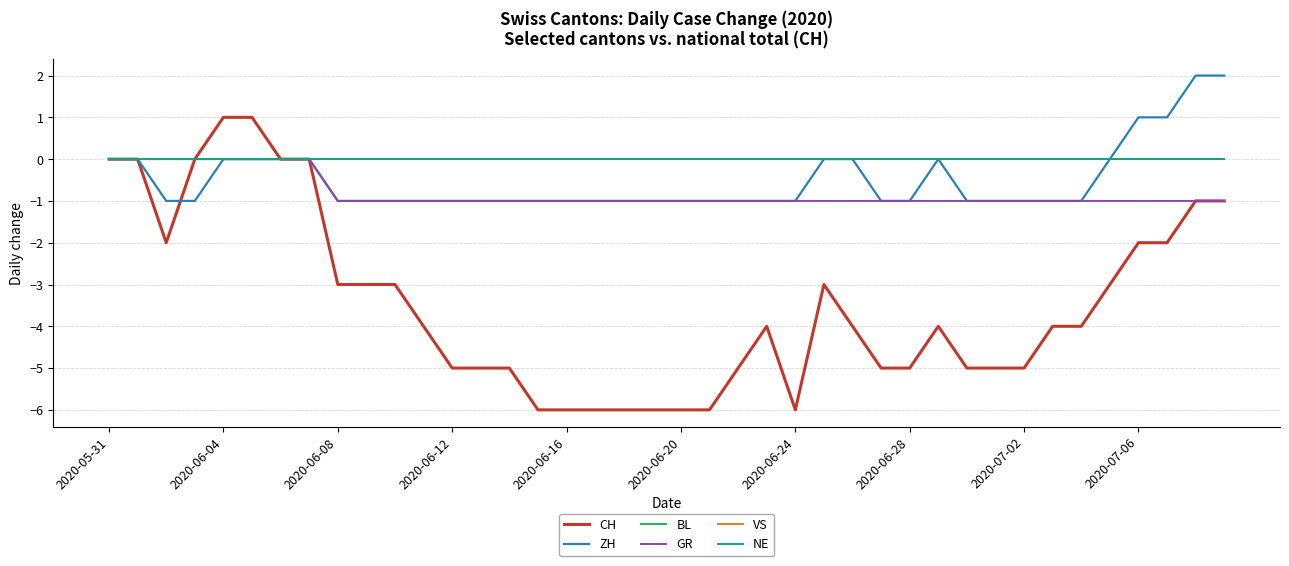

At how many categories does at least one series exceed -1?

40